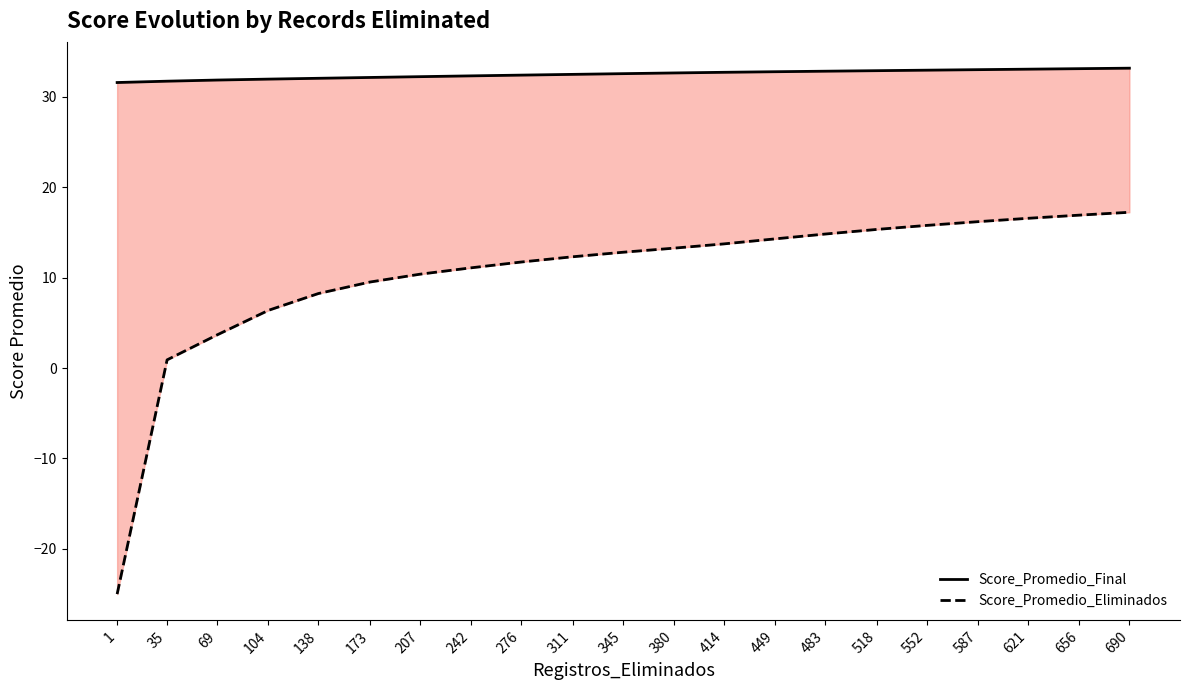

True or false: Score_Promedio_Eliminados and Score_Promedio_Final cross at least once.

False